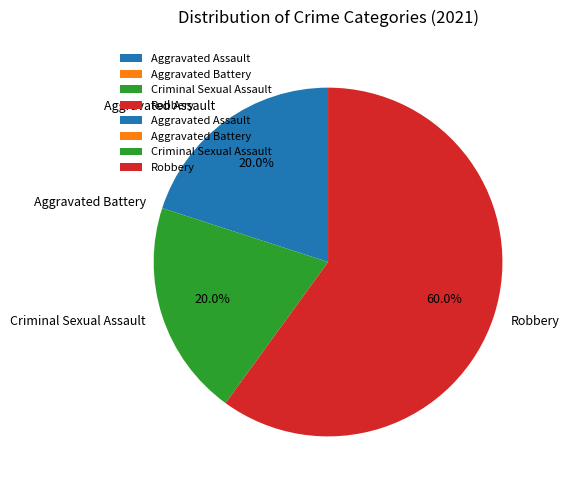

To the nearest percent, what portion does Criminal Sexual Assault represent?

20%